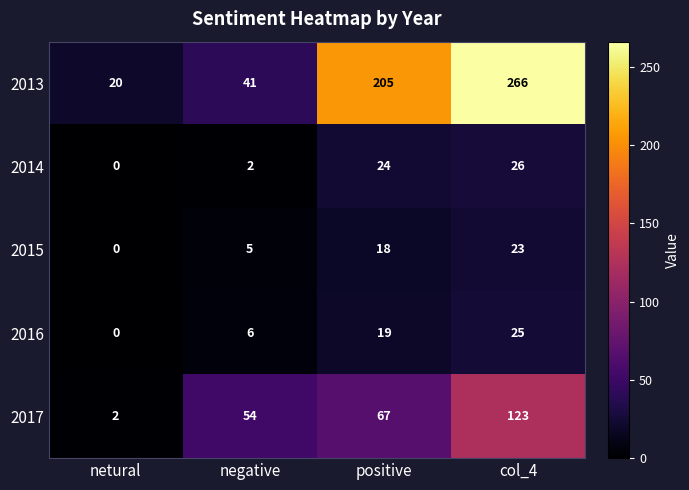

Which category has the lowest value in the 2016 series?

netural